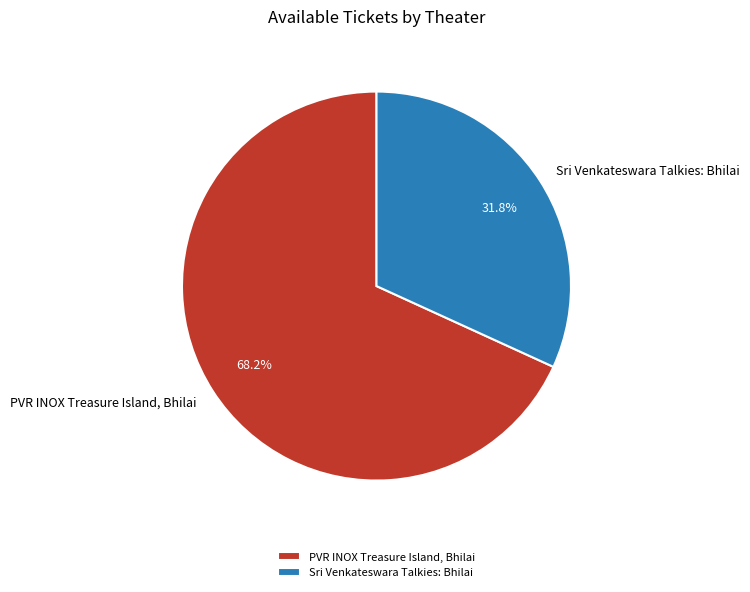

How many slices are in this pie chart?

2